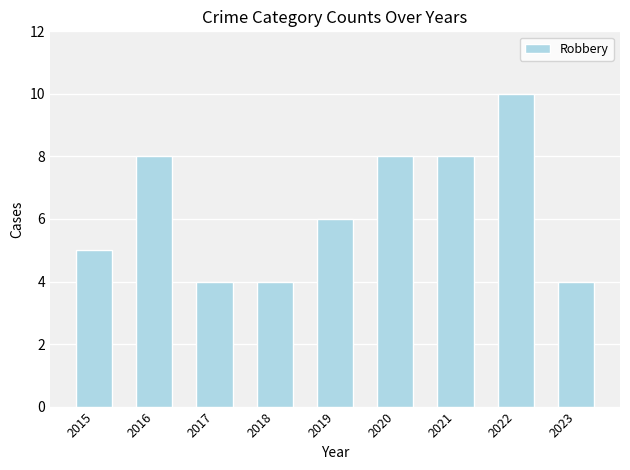

Count the values in the range 4 to 8.

8